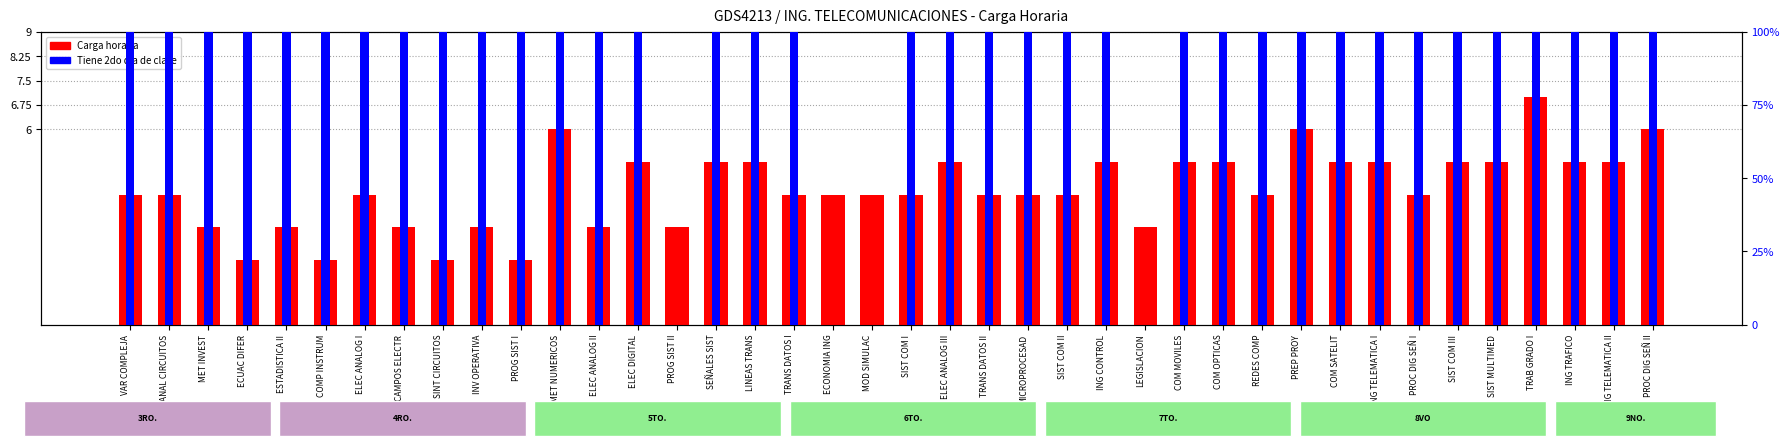

What is the sum of the Tiene dia 2 values at PROC DIG SEÑ I and SIST MULTIMED?

200